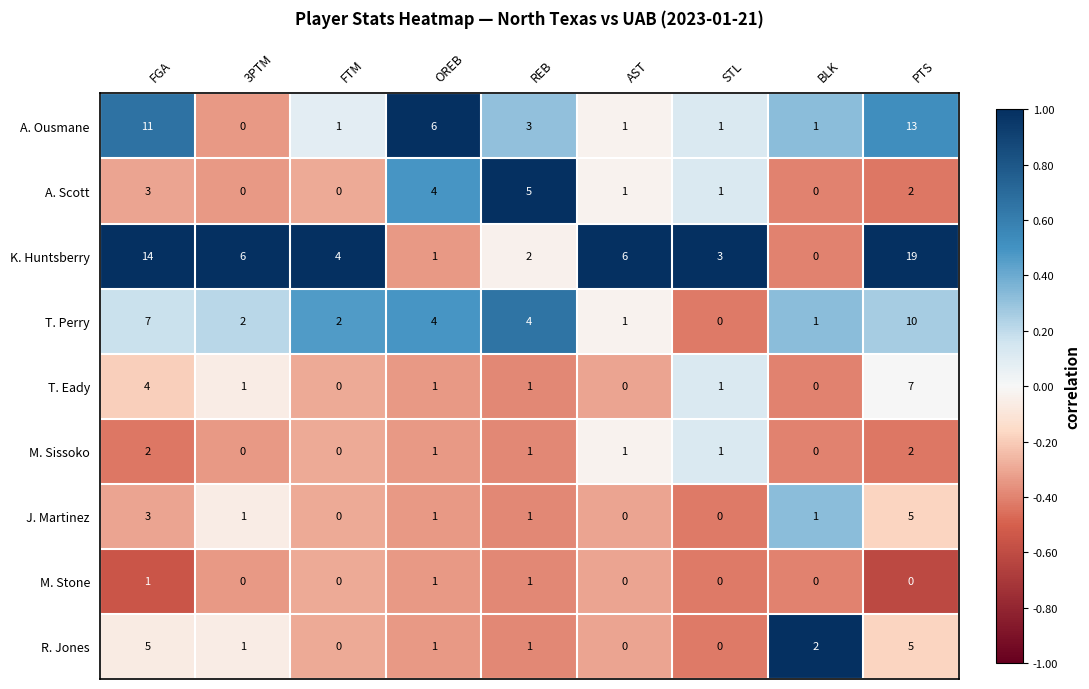

The R. Jones series shows 1 at BLK. True or false?

False